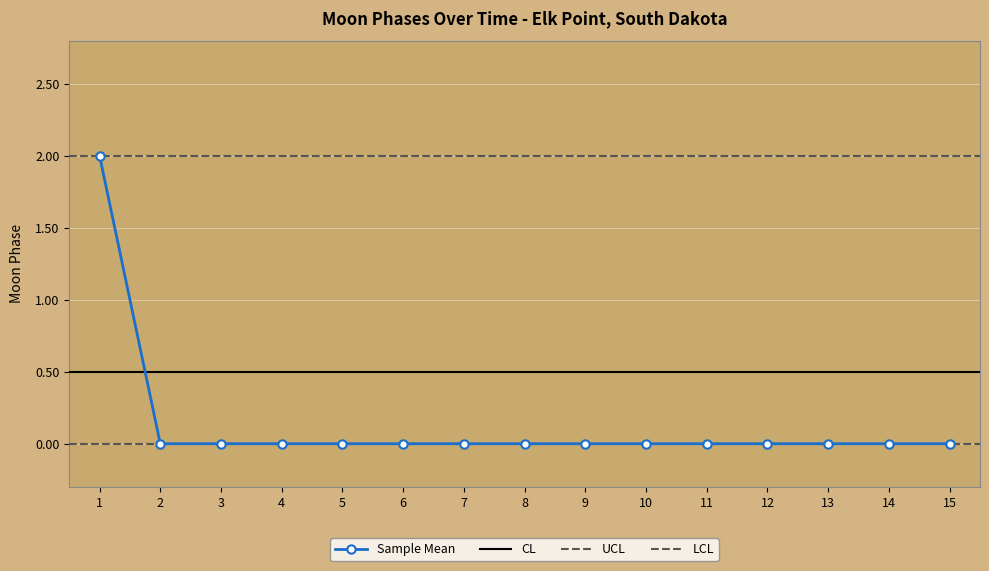

True or false: Sample Mean has a value of -1 at 9.

False